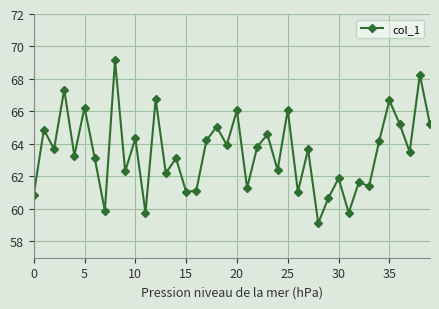

What is the sum of all values?

2539.0